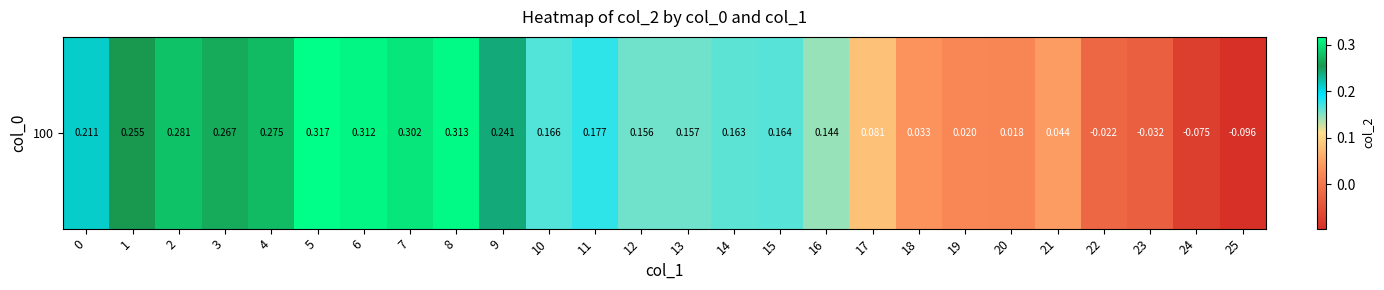

Where is the data nearest to the value 0?

20